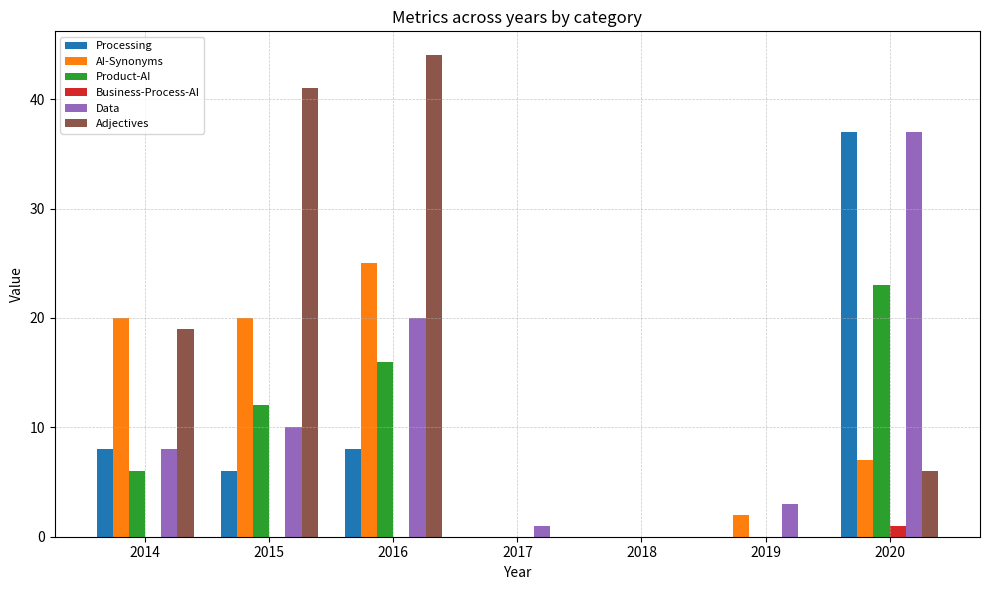

Reading right to left, list all the values displayed in this chart.

Processing: 37	0	0	0	8	6	8
AI-Synonyms: 7	2	0	0	25	20	20
Product-AI: 23	0	0	0	16	12	6
Business-Process-AI: 1	0	0	0	0	0	0
Data: 37	3	0	1	20	10	8
Adjectives: 6	0	0	0	44	41	19